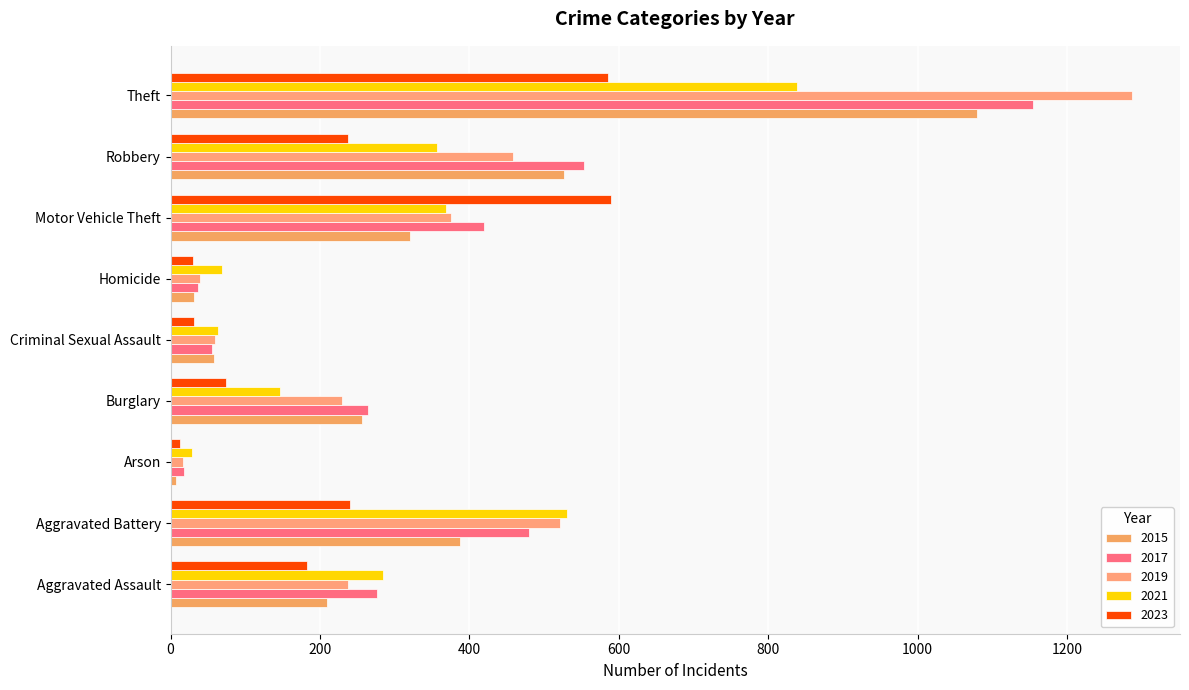

What are all the series names shown in the legend?

2015, 2017, 2019, 2021, 2023